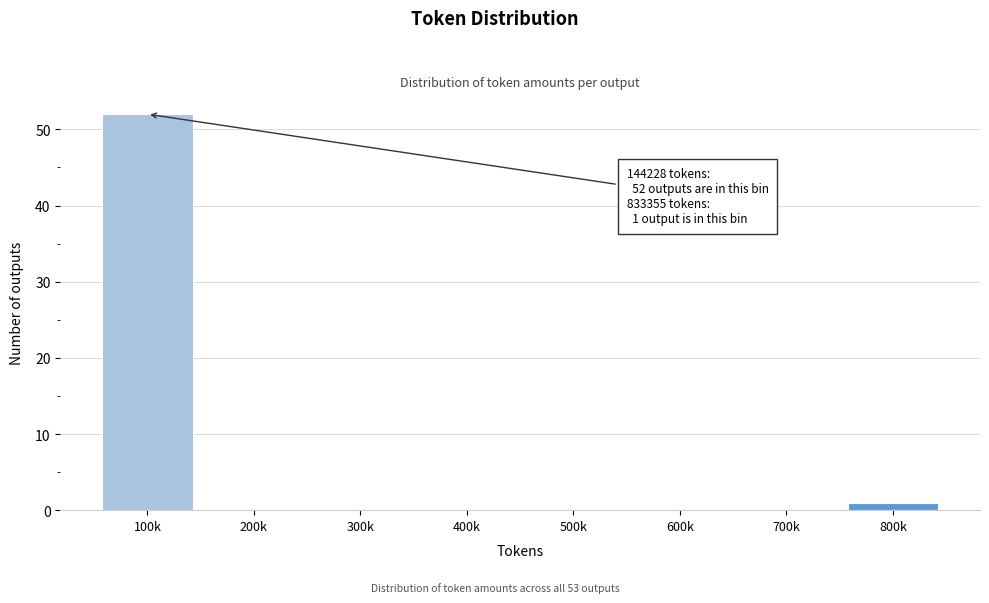

Reading left to right, extract all data points from this chart.

100k=52	200k=0	300k=0	400k=0	500k=0	600k=0	700k=0	800k=1